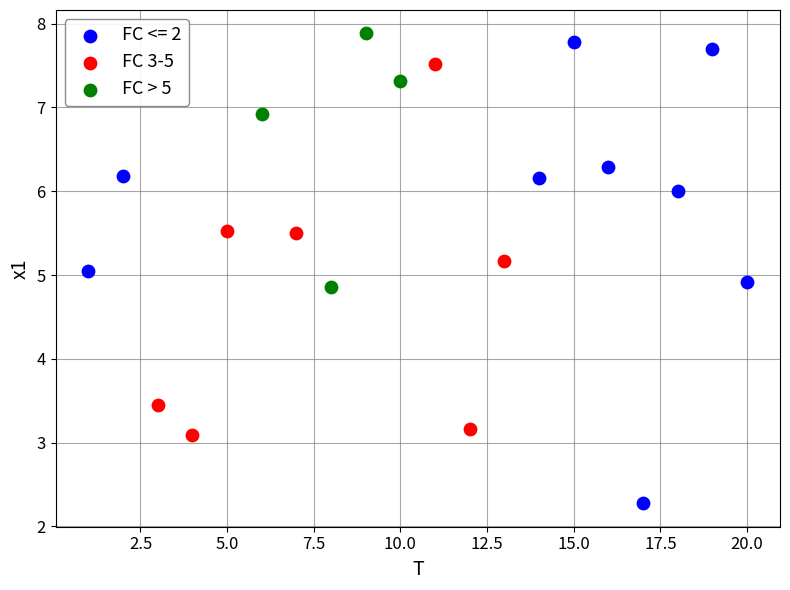

Which series has the widest spread of Y values?

FC <= 2